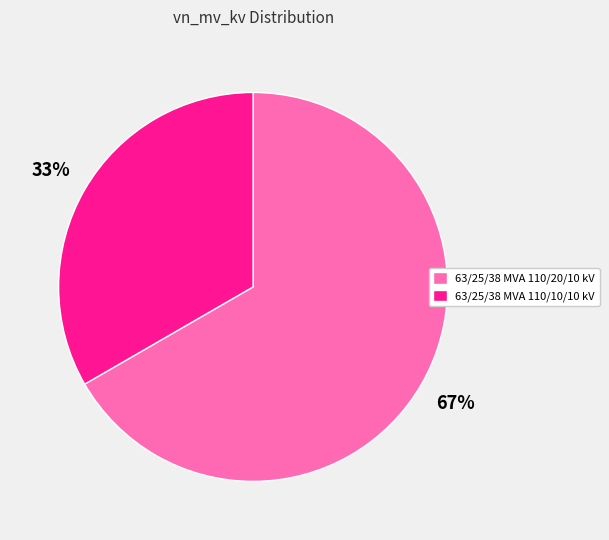

How many slices are in this pie chart?

2